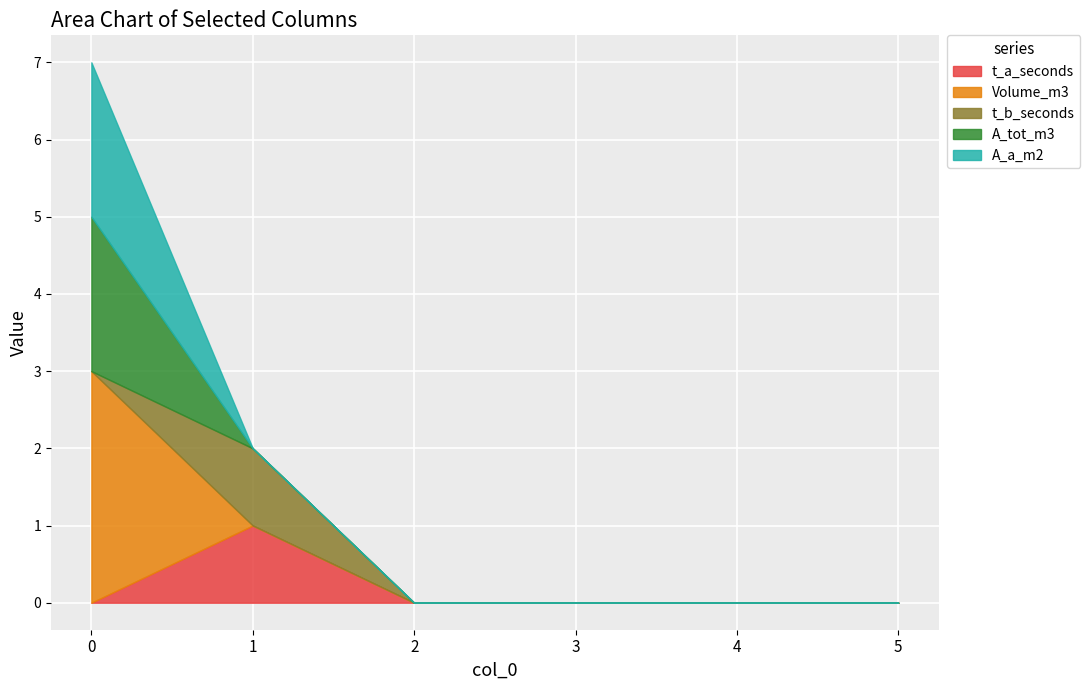

The t_b_seconds series shows 0 at 3. True or false?

True